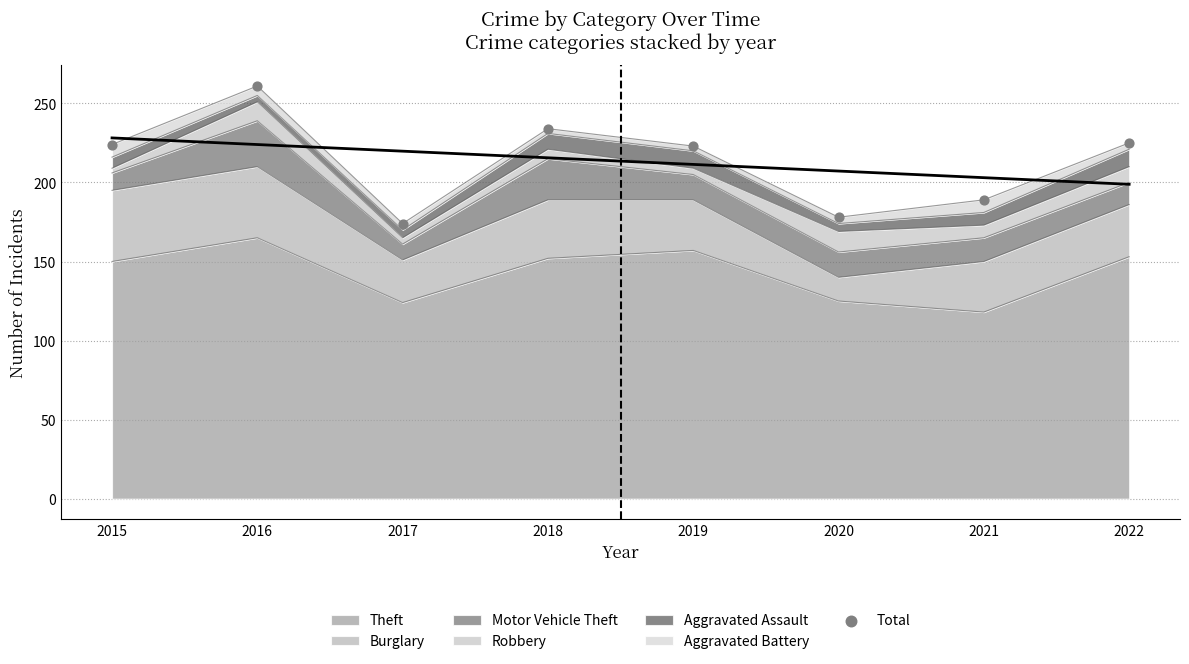

What is the change in value from 2020 to 2021?

+11